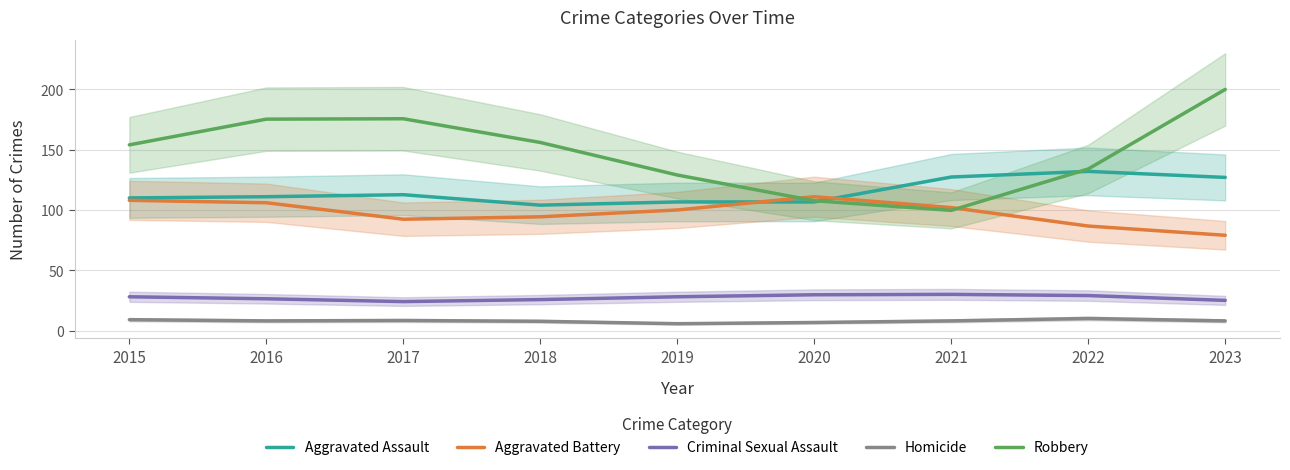

What is the total value across all series at 2017?

413.0